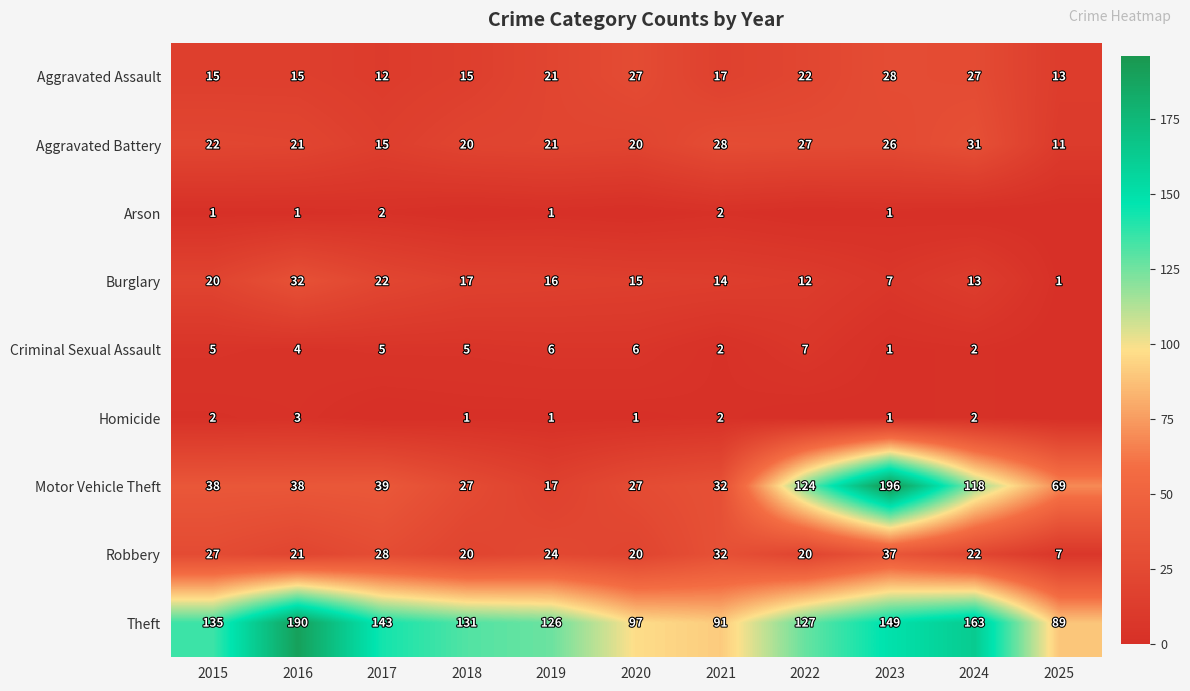

True or false: Theft has a value of 190 at 2016.

True